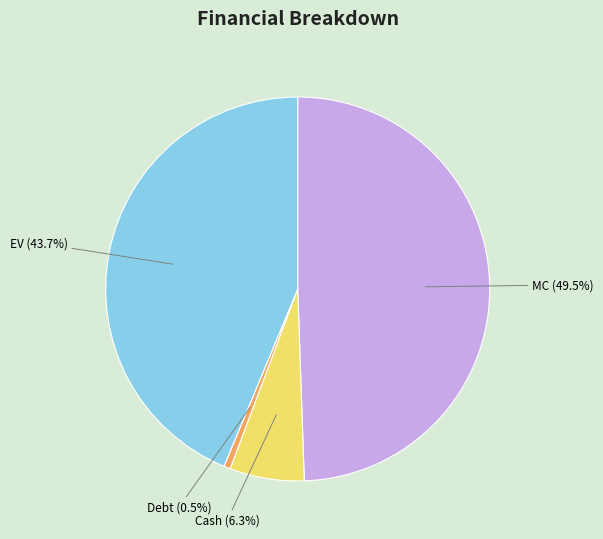

What portion of the pie excludes MC?

50.5%